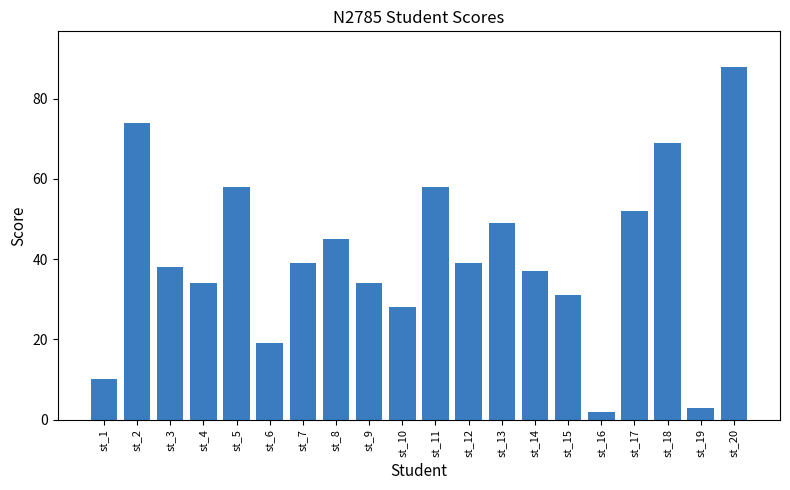

What is the sum of the values at st_7 and st_3?

77